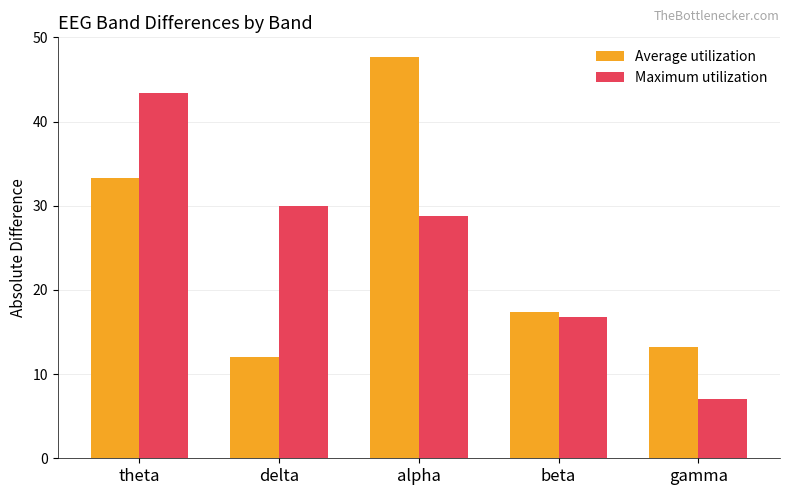

What is the sum of all Maximum utilization values?

126.0